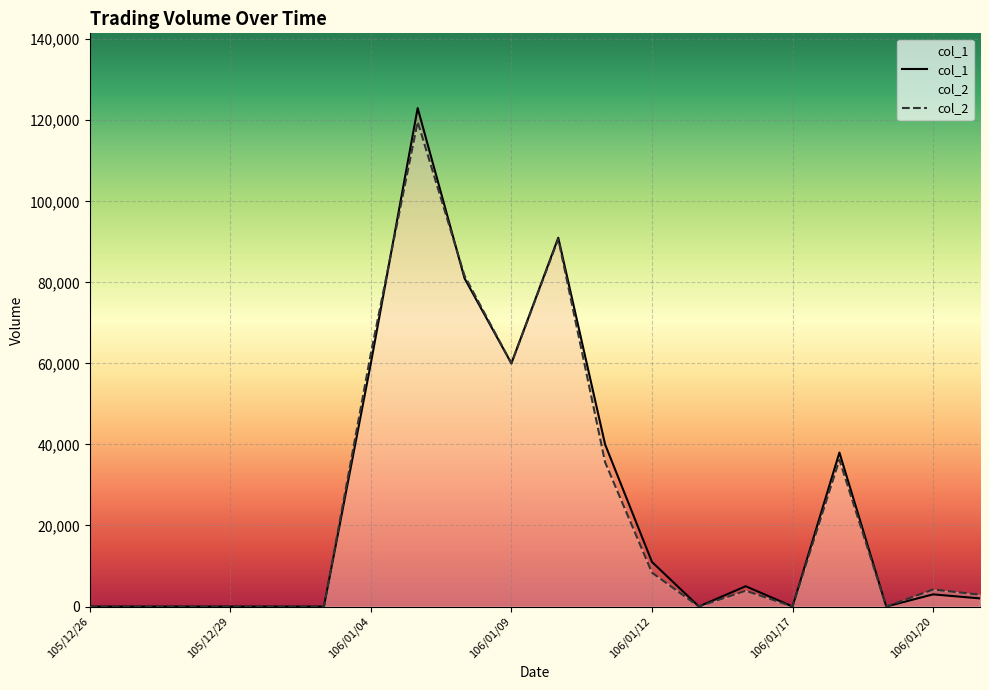

Reading left to right, transcribe all the data shown in this chart.

col_1: 0	0	0	0	0	0	60000	123000	81000	60000	91000	40000	11000	0	5000	0	38000	0	3000	2000
col_2: 0	0	0	0	0	0	62400	119590	81630	60000	90690	35600	8360	0	3900	0	36200	0	4200	2920